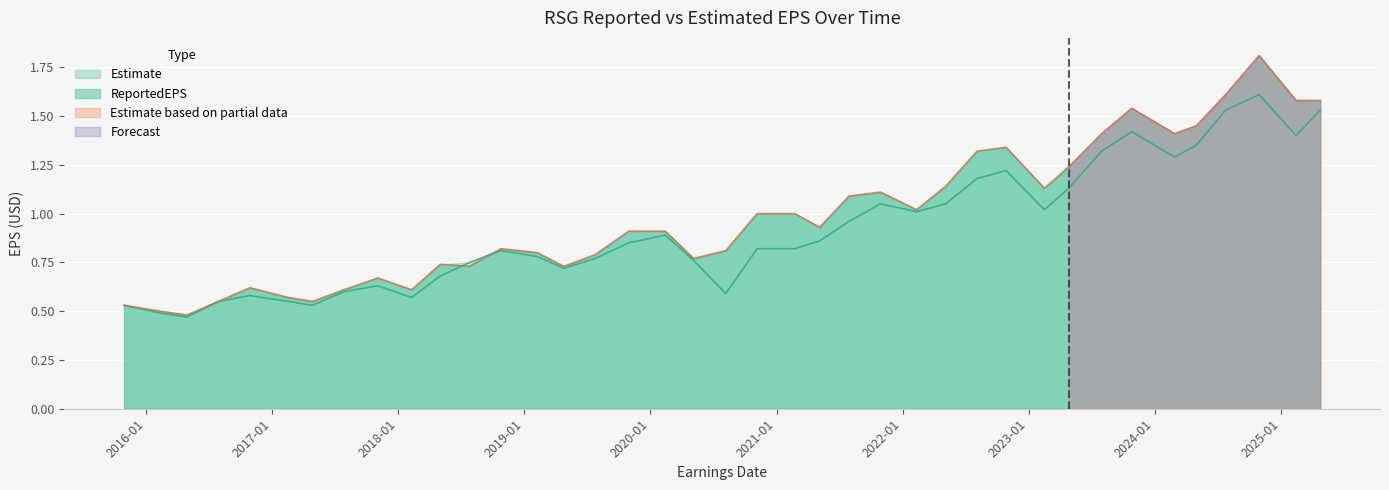

What is the value of the EstimateEPS point at the 10th from the left?

0.6